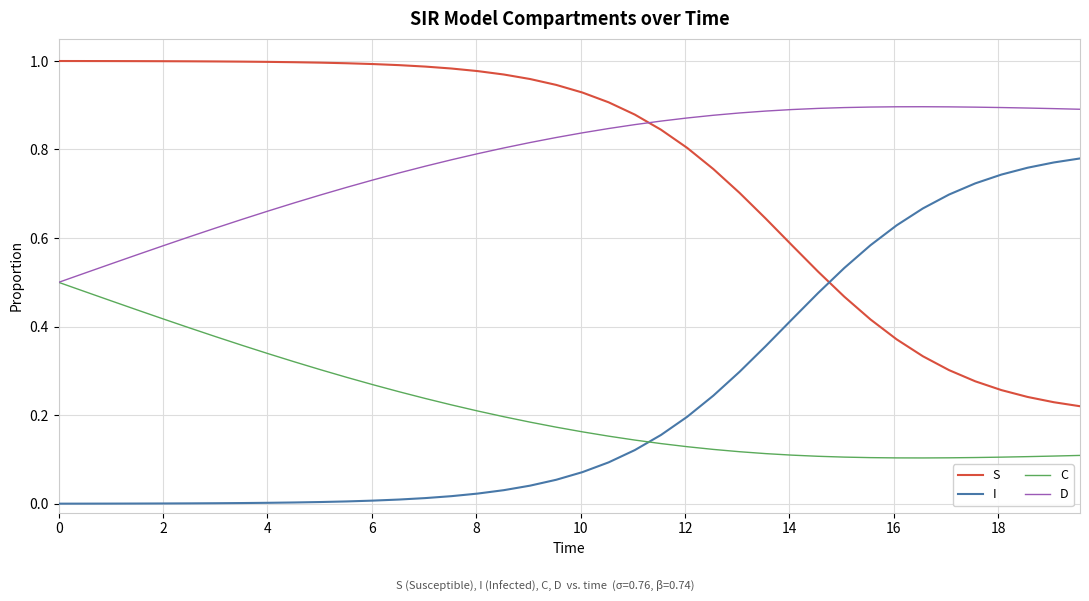

Which series has the largest total across all categories?

D